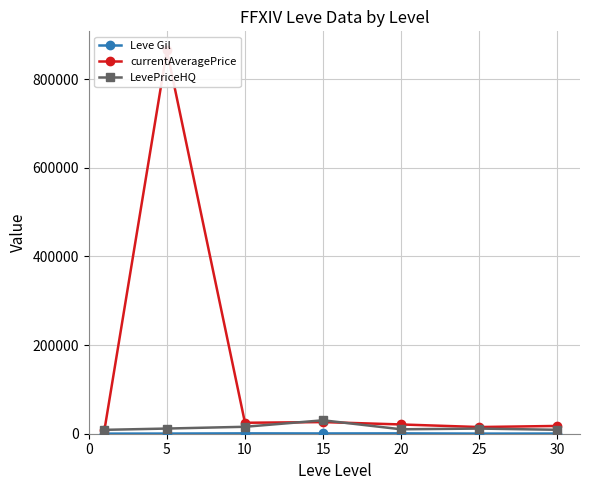

What are all the series names shown in the legend?

Leve Gil, currentAveragePrice, LevePriceHQ